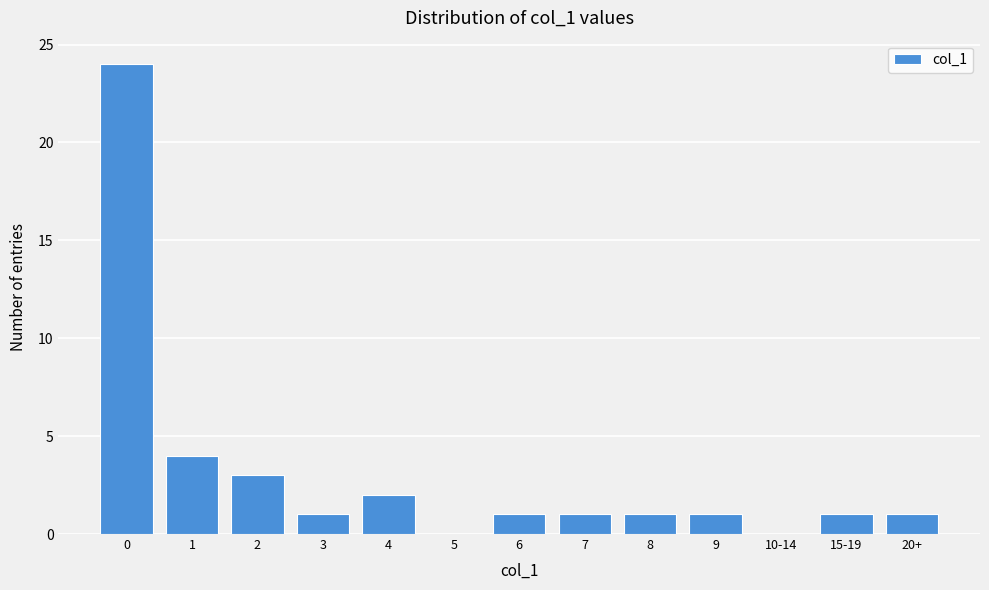

Reading left to right, list all the values displayed in this chart.

0=24	1=4	2=3	3=1	4=2	5=0	6=1	7=1	8=1	9=1	10-14=0	15-19=1	20+=1